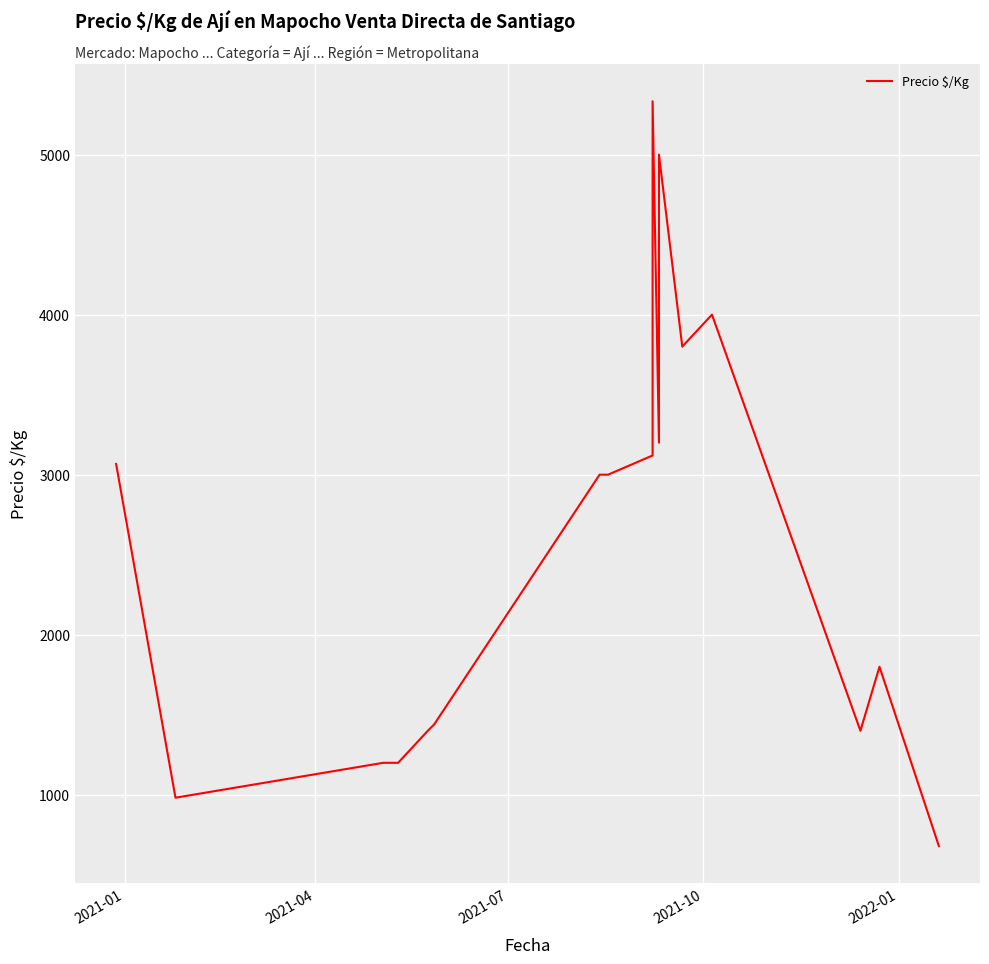

What is the greatest value displayed?

5333